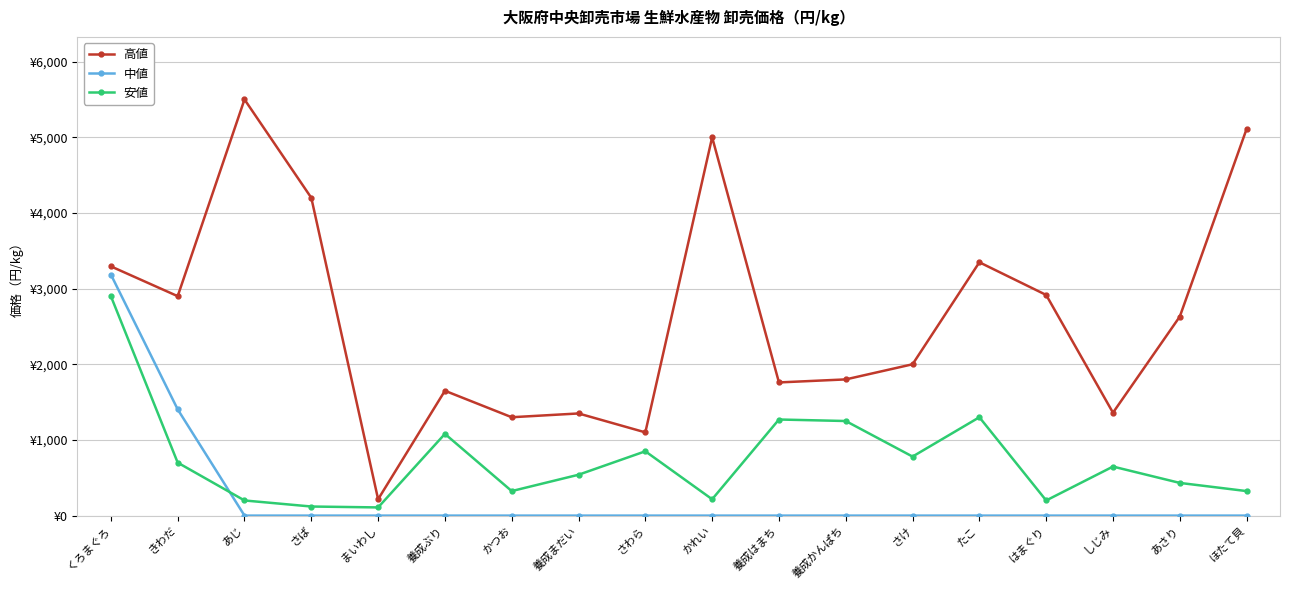

Reading left to right, what are all the values shown in this chart?

高値: くろまぐろ=3294	きわだ=2900	あじ=5500	さば=4200	まいわし=216	養成ぶり=1650	かつお=1300	養成まだい=1350	さわら=1100	かれい=5000	養成はまち=1760	養成かんぱち=1800	さけ=2000	たこ=3348	はまぐり=2916	しじみ=1360	あさり=2630	ほたて貝=5110
中値: くろまぐろ=3186	きわだ=1404	あじ=0	さば=0	まいわし=0	養成ぶり=0	かつお=0	養成まだい=0	さわら=0	かれい=0	養成はまち=0	養成かんぱち=0	さけ=0	たこ=0	はまぐり=0	しじみ=0	あさり=0	ほたて貝=0
安値: くろまぐろ=2900	きわだ=700	あじ=200	さば=120	まいわし=108	養成ぶり=1080	かつお=324	養成まだい=540	さわら=850	かれい=216	養成はまち=1270	養成かんぱち=1250	さけ=780	たこ=1300	はまぐり=200	しじみ=648	あさり=432	ほたて貝=324